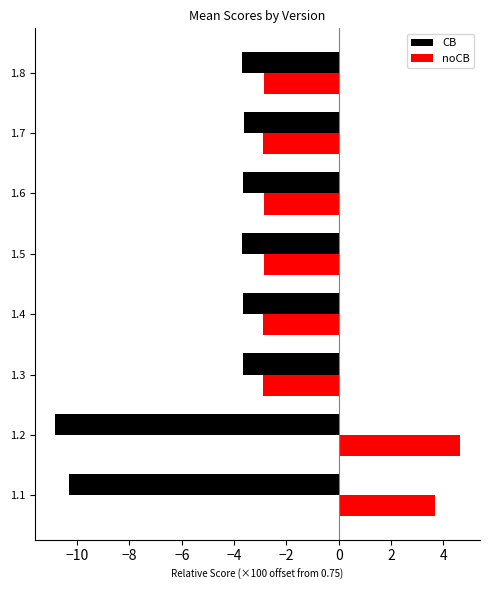

The value of noCB at 1.4 is -0.6. True or false?

False